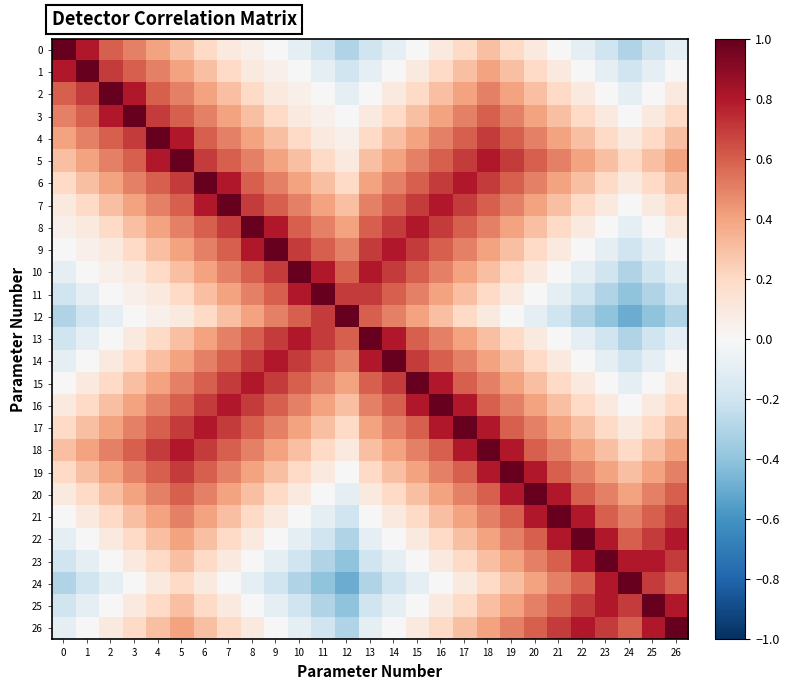

Reading left to right, list all the values displayed in this chart.

0: 0=1.0	1=0.8	2=0.6	3=0.5	4=0.4	5=0.3	6=0.2	7=0.1	8=0.1	9=0.0	10=-0.1	11=-0.2	12=-0.3	13=-0.2	14=-0.1	15=0.0	16=0.1	17=0.2	18=0.3	19=0.2	20=0.1	21=0.0	22=-0.1	23=-0.2	24=-0.3	25=-0.2	26=-0.1
1: 0=0.8	1=1.0	2=0.7	3=0.6	4=0.5	5=0.4	6=0.3	7=0.2	8=0.1	9=0.1	10=0.0	11=-0.1	12=-0.2	13=-0.1	14=0.0	15=0.1	16=0.2	17=0.3	18=0.4	19=0.3	20=0.2	21=0.1	22=0.0	23=-0.1	24=-0.2	25=-0.1	26=0.0
2: 0=0.6	1=0.7	2=1.0	3=0.8	4=0.6	5=0.5	6=0.4	7=0.3	8=0.2	9=0.1	10=0.1	11=0.0	12=-0.1	13=0.0	14=0.1	15=0.2	16=0.3	17=0.4	18=0.5	19=0.4	20=0.3	21=0.2	22=0.1	23=0.0	24=-0.1	25=0.0	26=0.1
3: 0=0.5	1=0.6	2=0.8	3=1.0	4=0.7	5=0.6	6=0.5	7=0.4	8=0.3	9=0.2	10=0.1	11=0.1	12=0.0	13=0.1	14=0.2	15=0.3	16=0.4	17=0.5	18=0.6	19=0.5	20=0.4	21=0.3	22=0.2	23=0.1	24=0.0	25=0.1	26=0.2
4: 0=0.4	1=0.5	2=0.6	3=0.7	4=1.0	5=0.8	6=0.6	7=0.5	8=0.4	9=0.3	10=0.2	11=0.1	12=0.1	13=0.2	14=0.3	15=0.4	16=0.5	17=0.6	18=0.7	19=0.6	20=0.5	21=0.4	22=0.3	23=0.2	24=0.1	25=0.2	26=0.3
5: 0=0.3	1=0.4	2=0.5	3=0.6	4=0.8	5=1.0	6=0.7	7=0.6	8=0.5	9=0.4	10=0.3	11=0.2	12=0.1	13=0.3	14=0.4	15=0.5	16=0.6	17=0.7	18=0.8	19=0.7	20=0.6	21=0.5	22=0.4	23=0.3	24=0.2	25=0.3	26=0.4
6: 0=0.2	1=0.3	2=0.4	3=0.5	4=0.6	5=0.7	6=1.0	7=0.8	8=0.6	9=0.5	10=0.4	11=0.3	12=0.2	13=0.4	14=0.5	15=0.6	16=0.7	17=0.8	18=0.7	19=0.6	20=0.5	21=0.4	22=0.3	23=0.2	24=0.1	25=0.2	26=0.3
7: 0=0.1	1=0.2	2=0.3	3=0.4	4=0.5	5=0.6	6=0.8	7=1.0	8=0.7	9=0.6	10=0.5	11=0.4	12=0.3	13=0.5	14=0.6	15=0.7	16=0.8	17=0.7	18=0.6	19=0.5	20=0.4	21=0.3	22=0.2	23=0.1	24=0.0	25=0.1	26=0.2
8: 0=0.1	1=0.1	2=0.2	3=0.3	4=0.4	5=0.5	6=0.6	7=0.7	8=1.0	9=0.8	10=0.6	11=0.5	12=0.4	13=0.6	14=0.7	15=0.8	16=0.7	17=0.6	18=0.5	19=0.4	20=0.3	21=0.2	22=0.1	23=0.0	24=-0.1	25=0.0	26=0.1
9: 0=0.0	1=0.1	2=0.1	3=0.2	4=0.3	5=0.4	6=0.5	7=0.6	8=0.8	9=1.0	10=0.7	11=0.6	12=0.5	13=0.7	14=0.8	15=0.7	16=0.6	17=0.5	18=0.4	19=0.3	20=0.2	21=0.1	22=0.0	23=-0.1	24=-0.2	25=-0.1	26=0.0
10: 0=-0.1	1=0.0	2=0.1	3=0.1	4=0.2	5=0.3	6=0.4	7=0.5	8=0.6	9=0.7	10=1.0	11=0.8	12=0.6	13=0.8	14=0.7	15=0.6	16=0.5	17=0.4	18=0.3	19=0.2	20=0.1	21=0.0	22=-0.1	23=-0.2	24=-0.3	25=-0.2	26=-0.1
11: 0=-0.2	1=-0.1	2=0.0	3=0.1	4=0.1	5=0.2	6=0.3	7=0.4	8=0.5	9=0.6	10=0.8	11=1.0	12=0.7	13=0.7	14=0.6	15=0.5	16=0.4	17=0.3	18=0.2	19=0.1	20=0.0	21=-0.1	22=-0.2	23=-0.3	24=-0.4	25=-0.3	26=-0.2
12: 0=-0.3	1=-0.2	2=-0.1	3=0.0	4=0.1	5=0.1	6=0.2	7=0.3	8=0.4	9=0.5	10=0.6	11=0.7	12=1.0	13=0.6	14=0.5	15=0.4	16=0.3	17=0.2	18=0.1	19=0.0	20=-0.1	21=-0.2	22=-0.3	23=-0.4	24=-0.5	25=-0.4	26=-0.3
13: 0=-0.2	1=-0.1	2=0.0	3=0.1	4=0.2	5=0.3	6=0.4	7=0.5	8=0.6	9=0.7	10=0.8	11=0.7	12=0.6	13=1.0	14=0.8	15=0.6	16=0.5	17=0.4	18=0.3	19=0.2	20=0.1	21=0.0	22=-0.1	23=-0.2	24=-0.3	25=-0.2	26=-0.1
14: 0=-0.1	1=0.0	2=0.1	3=0.2	4=0.3	5=0.4	6=0.5	7=0.6	8=0.7	9=0.8	10=0.7	11=0.6	12=0.5	13=0.8	14=1.0	15=0.7	16=0.6	17=0.5	18=0.4	19=0.3	20=0.2	21=0.1	22=0.0	23=-0.1	24=-0.2	25=-0.1	26=0.0
15: 0=0.0	1=0.1	2=0.2	3=0.3	4=0.4	5=0.5	6=0.6	7=0.7	8=0.8	9=0.7	10=0.6	11=0.5	12=0.4	13=0.6	14=0.7	15=1.0	16=0.8	17=0.6	18=0.5	19=0.4	20=0.3	21=0.2	22=0.1	23=0.0	24=-0.1	25=0.0	26=0.1
16: 0=0.1	1=0.2	2=0.3	3=0.4	4=0.5	5=0.6	6=0.7	7=0.8	8=0.7	9=0.6	10=0.5	11=0.4	12=0.3	13=0.5	14=0.6	15=0.8	16=1.0	17=0.8	18=0.6	19=0.5	20=0.4	21=0.3	22=0.2	23=0.1	24=0.0	25=0.1	26=0.2
17: 0=0.2	1=0.3	2=0.4	3=0.5	4=0.6	5=0.7	6=0.8	7=0.7	8=0.6	9=0.5	10=0.4	11=0.3	12=0.2	13=0.4	14=0.5	15=0.6	16=0.8	17=1.0	18=0.8	19=0.6	20=0.5	21=0.4	22=0.3	23=0.2	24=0.1	25=0.2	26=0.3
18: 0=0.3	1=0.4	2=0.5	3=0.6	4=0.7	5=0.8	6=0.7	7=0.6	8=0.5	9=0.4	10=0.3	11=0.2	12=0.1	13=0.3	14=0.4	15=0.5	16=0.6	17=0.8	18=1.0	19=0.8	20=0.6	21=0.5	22=0.4	23=0.3	24=0.2	25=0.3	26=0.4
19: 0=0.2	1=0.3	2=0.4	3=0.5	4=0.6	5=0.7	6=0.6	7=0.5	8=0.4	9=0.3	10=0.2	11=0.1	12=0.0	13=0.2	14=0.3	15=0.4	16=0.5	17=0.6	18=0.8	19=1.0	20=0.8	21=0.6	22=0.5	23=0.4	24=0.3	25=0.4	26=0.5
20: 0=0.1	1=0.2	2=0.3	3=0.4	4=0.5	5=0.6	6=0.5	7=0.4	8=0.3	9=0.2	10=0.1	11=0.0	12=-0.1	13=0.1	14=0.2	15=0.3	16=0.4	17=0.5	18=0.6	19=0.8	20=1.0	21=0.8	22=0.6	23=0.5	24=0.4	25=0.5	26=0.6
21: 0=0.0	1=0.1	2=0.2	3=0.3	4=0.4	5=0.5	6=0.4	7=0.3	8=0.2	9=0.1	10=0.0	11=-0.1	12=-0.2	13=0.0	14=0.1	15=0.2	16=0.3	17=0.4	18=0.5	19=0.6	20=0.8	21=1.0	22=0.8	23=0.6	24=0.5	25=0.6	26=0.7
22: 0=-0.1	1=0.0	2=0.1	3=0.2	4=0.3	5=0.4	6=0.3	7=0.2	8=0.1	9=0.0	10=-0.1	11=-0.2	12=-0.3	13=-0.1	14=0.0	15=0.1	16=0.2	17=0.3	18=0.4	19=0.5	20=0.6	21=0.8	22=1.0	23=0.8	24=0.6	25=0.7	26=0.8
23: 0=-0.2	1=-0.1	2=0.0	3=0.1	4=0.2	5=0.3	6=0.2	7=0.1	8=0.0	9=-0.1	10=-0.2	11=-0.3	12=-0.4	13=-0.2	14=-0.1	15=0.0	16=0.1	17=0.2	18=0.3	19=0.4	20=0.5	21=0.6	22=0.8	23=1.0	24=0.8	25=0.8	26=0.7
24: 0=-0.3	1=-0.2	2=-0.1	3=0.0	4=0.1	5=0.2	6=0.1	7=0.0	8=-0.1	9=-0.2	10=-0.3	11=-0.4	12=-0.5	13=-0.3	14=-0.2	15=-0.1	16=0.0	17=0.1	18=0.2	19=0.3	20=0.4	21=0.5	22=0.6	23=0.8	24=1.0	25=0.7	26=0.6
25: 0=-0.2	1=-0.1	2=0.0	3=0.1	4=0.2	5=0.3	6=0.2	7=0.1	8=0.0	9=-0.1	10=-0.2	11=-0.3	12=-0.4	13=-0.2	14=-0.1	15=0.0	16=0.1	17=0.2	18=0.3	19=0.4	20=0.5	21=0.6	22=0.7	23=0.8	24=0.7	25=1.0	26=0.8
26: 0=-0.1	1=0.0	2=0.1	3=0.2	4=0.3	5=0.4	6=0.3	7=0.2	8=0.1	9=0.0	10=-0.1	11=-0.2	12=-0.3	13=-0.1	14=0.0	15=0.1	16=0.2	17=0.3	18=0.4	19=0.5	20=0.6	21=0.7	22=0.8	23=0.7	24=0.6	25=0.8	26=1.0